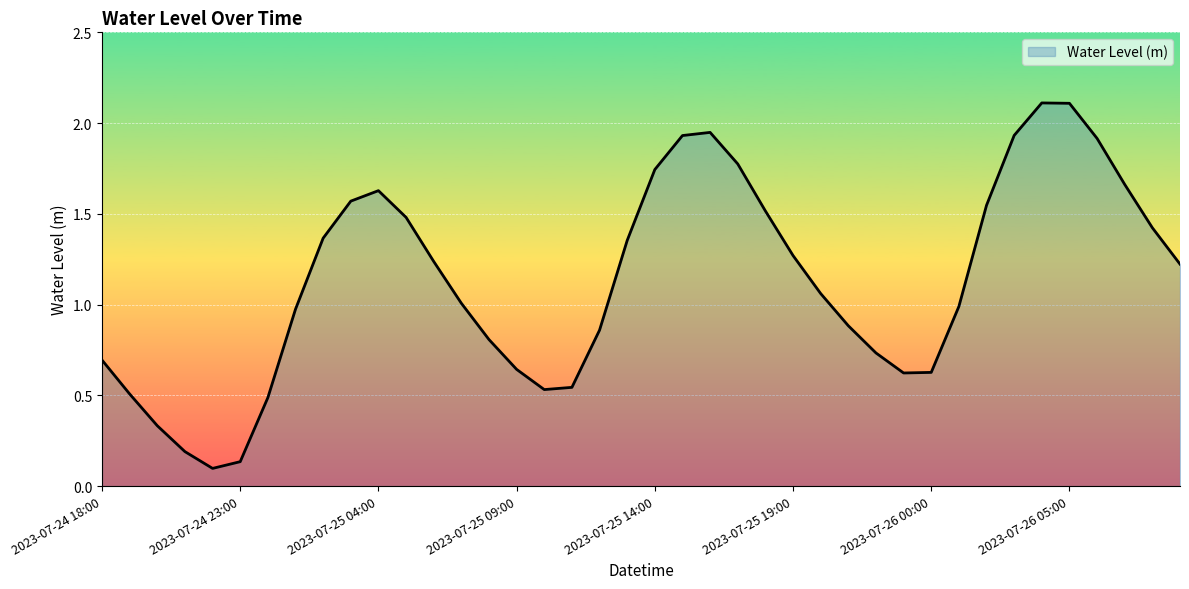

What is the greatest value displayed?

2.1